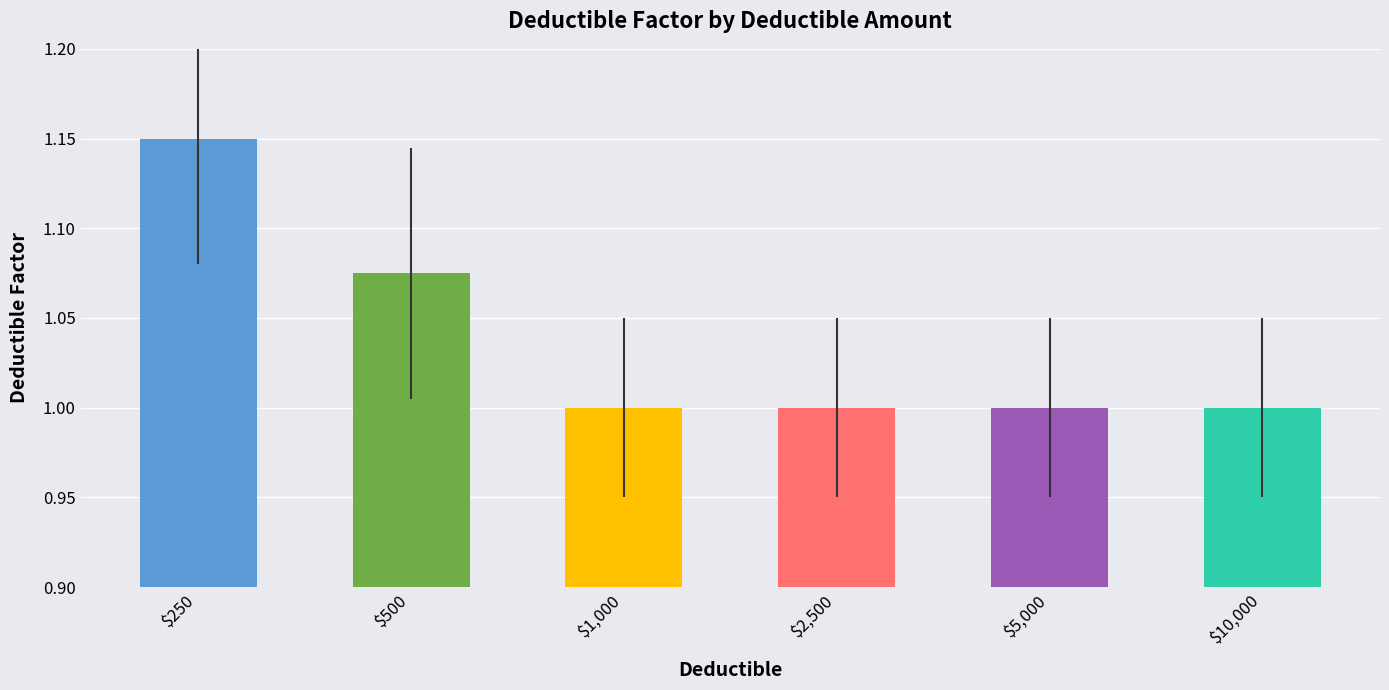

Does the chart contain stacked bars?

No